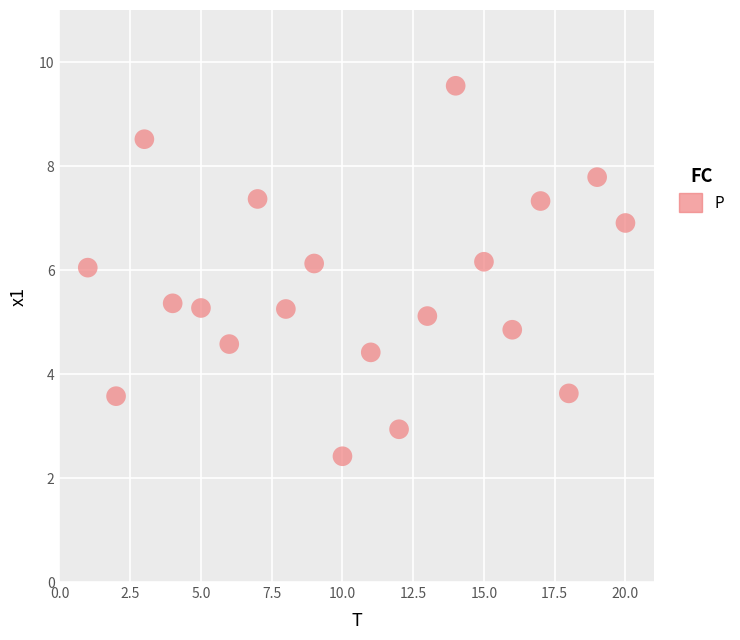

What is the range of Y values (max minus min)?

7.1